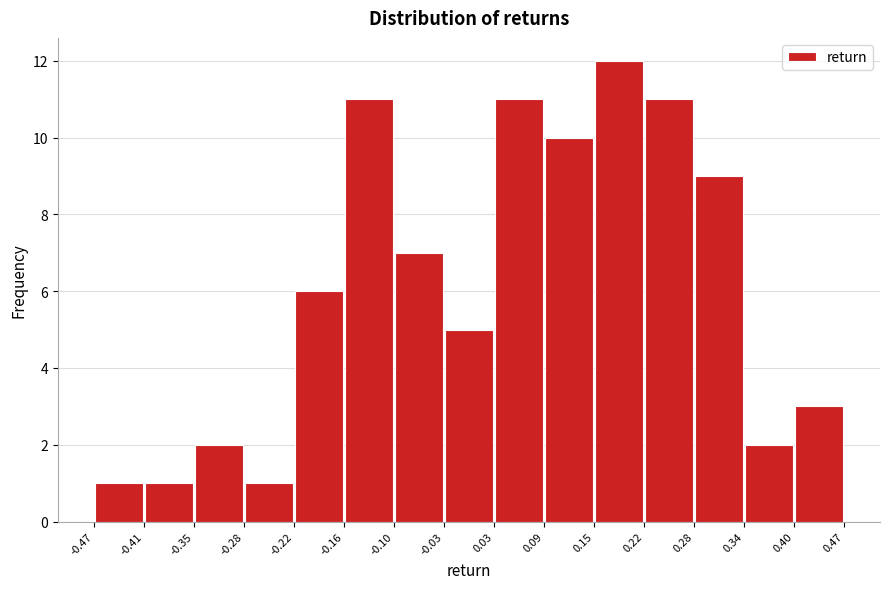

How tall is the bar that spans 0.28 to 0.34 on the x-axis? The values are not printed on the chart, so give them approximately, as read against the axis.

9